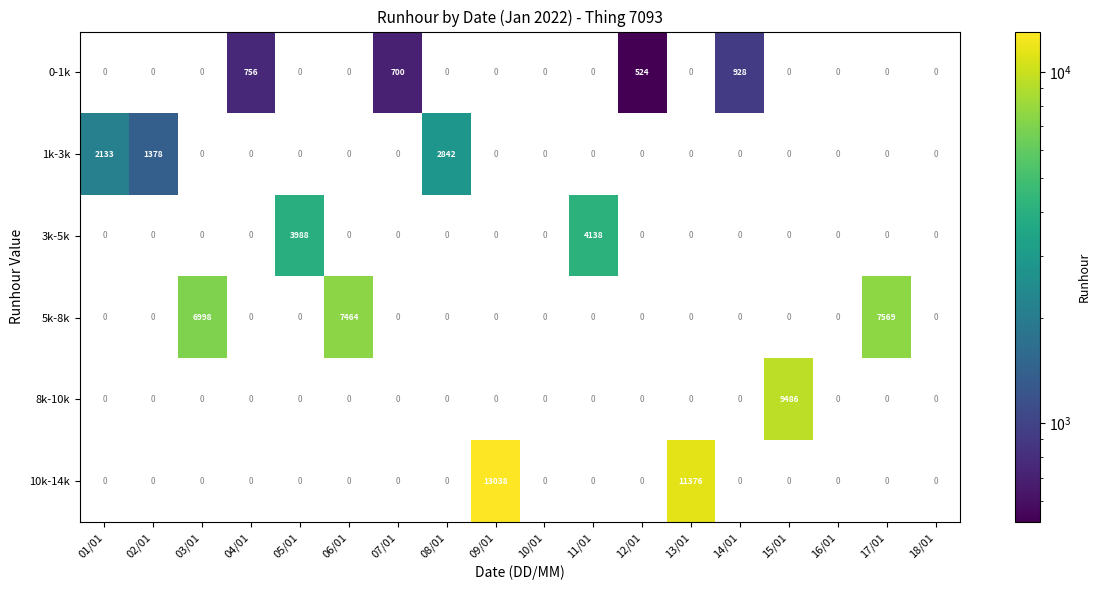

Is it true that 3k-5k equals 2549 at 11/01?

False